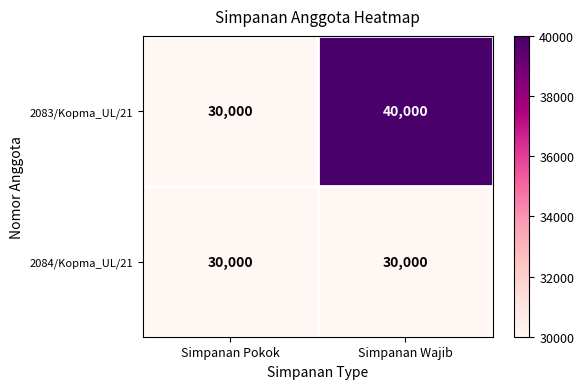

Reading left to right, list all the values displayed in this chart.

2083/Kopma_UL/21: Simpanan Pokok=30000	Simpanan Wajib=40000
2084/Kopma_UL/21: Simpanan Pokok=30000	Simpanan Wajib=30000